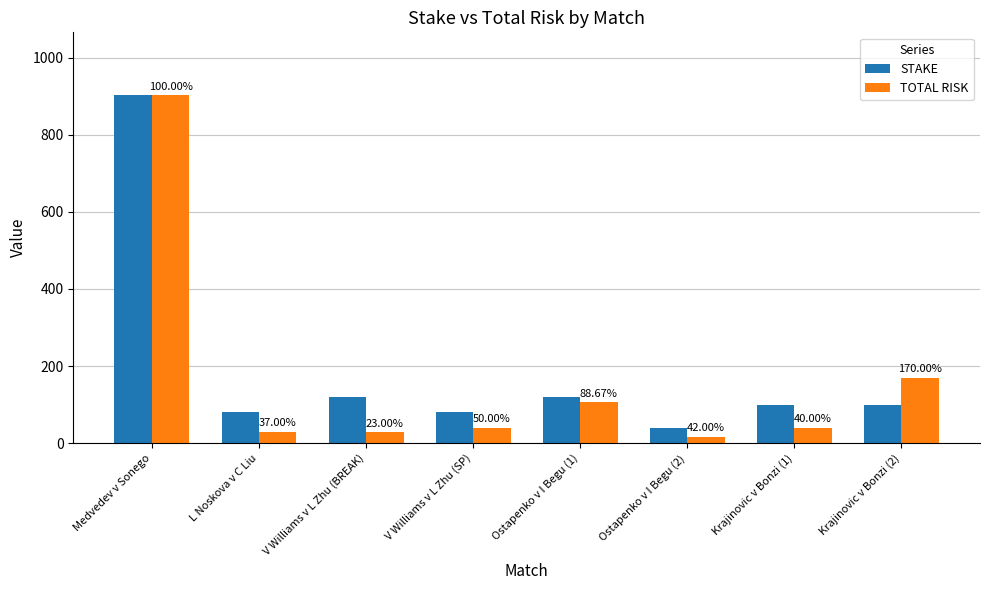

At how many categories does at least one series exceed 185?

1